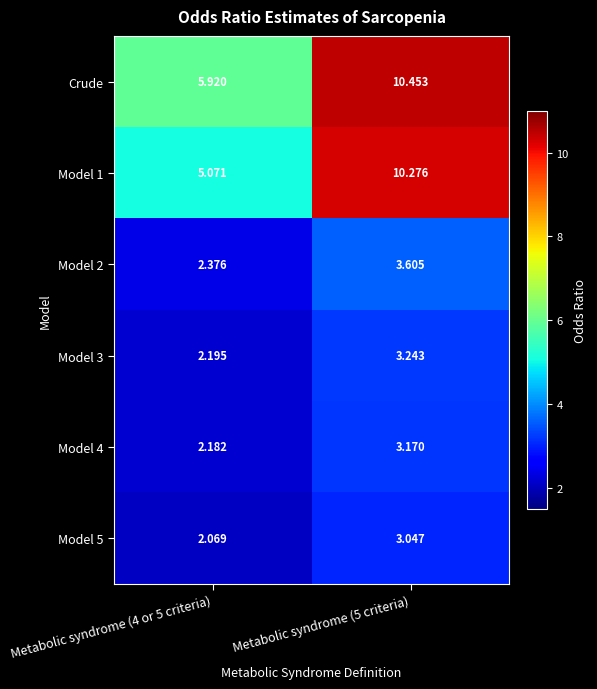

Which series has the widest spread of values?

Model 1